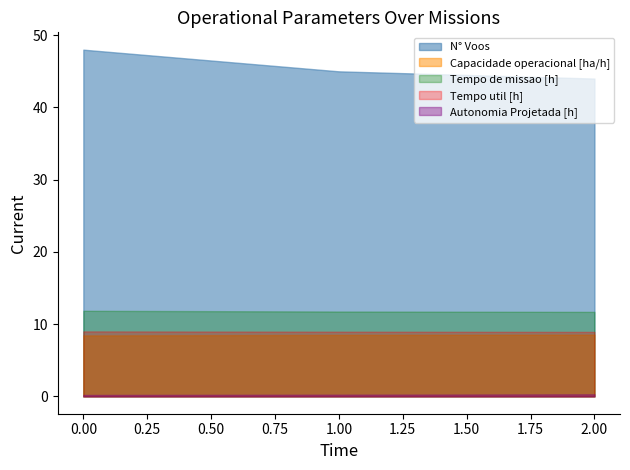

Which category has the highest value in the Autonomia Projetada [h] series?

2